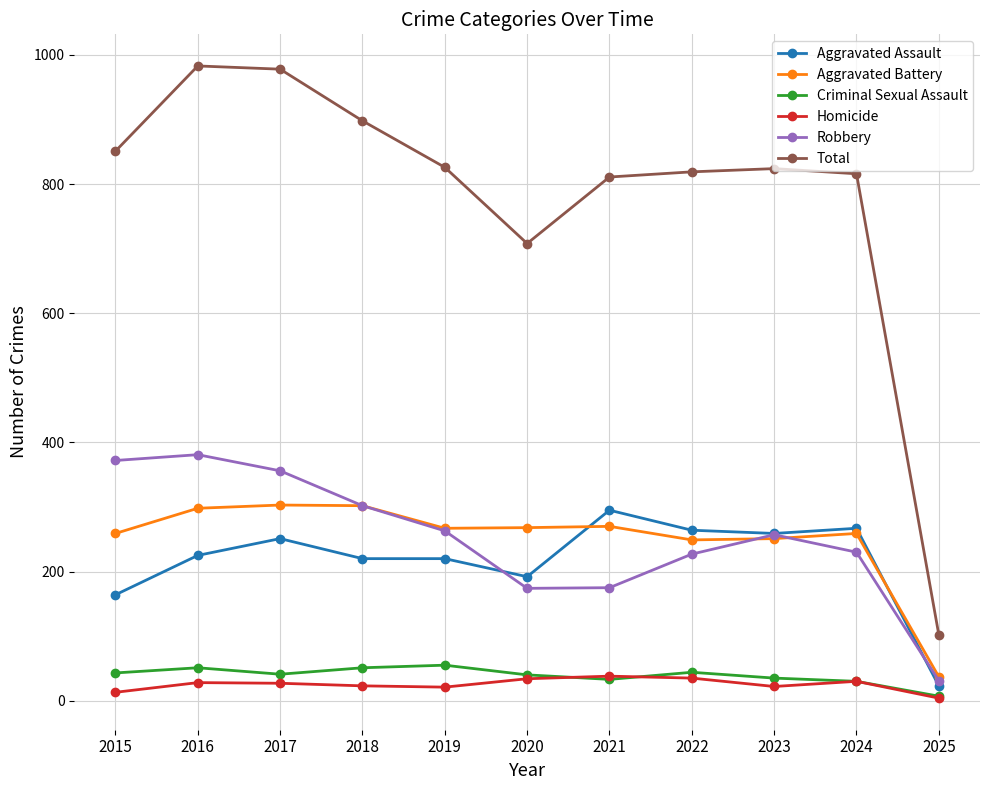

The Aggravated Assault series shows 471 at 2022. True or false?

False